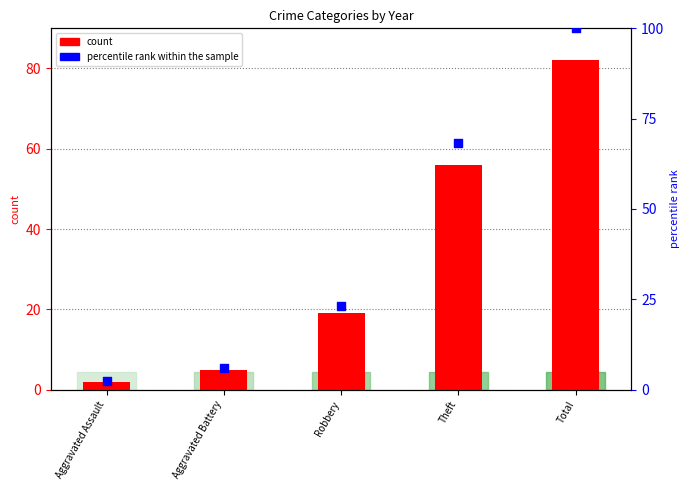

What are all the series names shown in the legend?

count, percentile rank within the sample